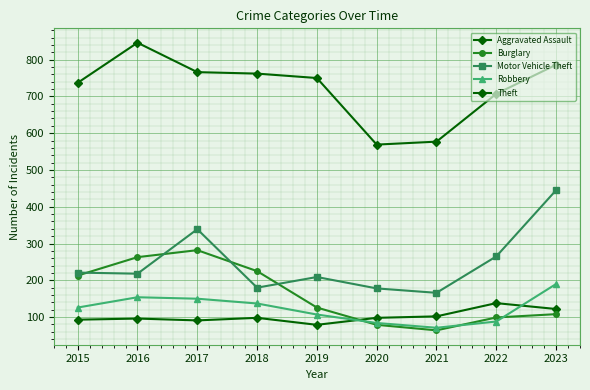

Between 2018 and 2020, which series saw the biggest shift?

Theft